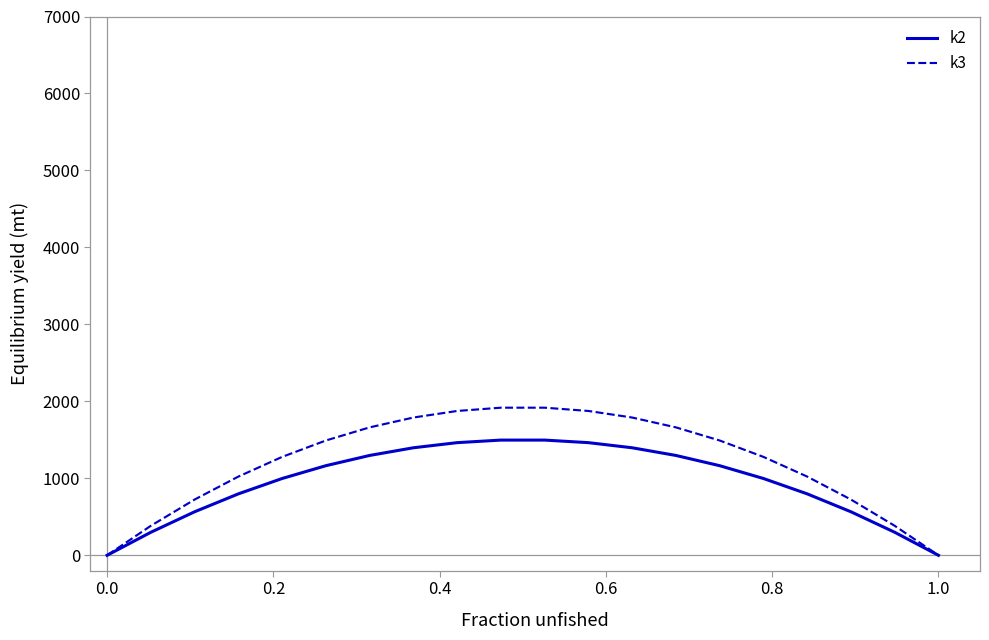

Which series has the largest range (max minus min)?

k3